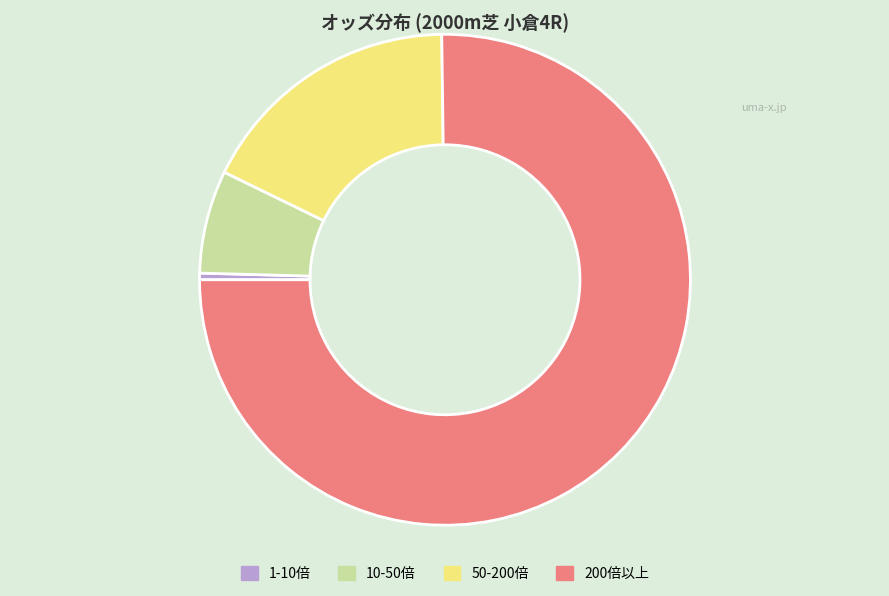

Combined, do 10-50倍 and 1-10倍 account for over 50%?

No